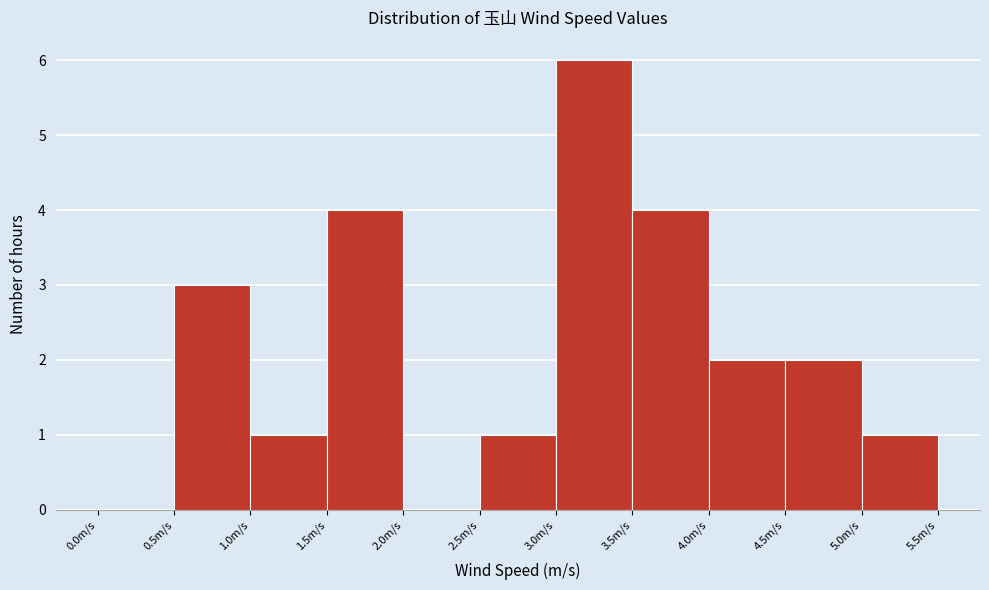

Reading left to right, transcribe this chart: for each bar, give the range it covers on the x-axis and its height. The values are not printed on the chart, so give them approximately, as read against the axis.

0.0 to 0.5: 0
0.5 to 1.0: 3
1.0 to 1.5: 1
1.5 to 2.0: 4
2.0 to 2.5: 0
2.5 to 3.0: 1
3.0 to 3.5: 6
3.5 to 4.0: 4
4.0 to 4.5: 2
4.5 to 5.0: 2
5.0 to 5.5: 1